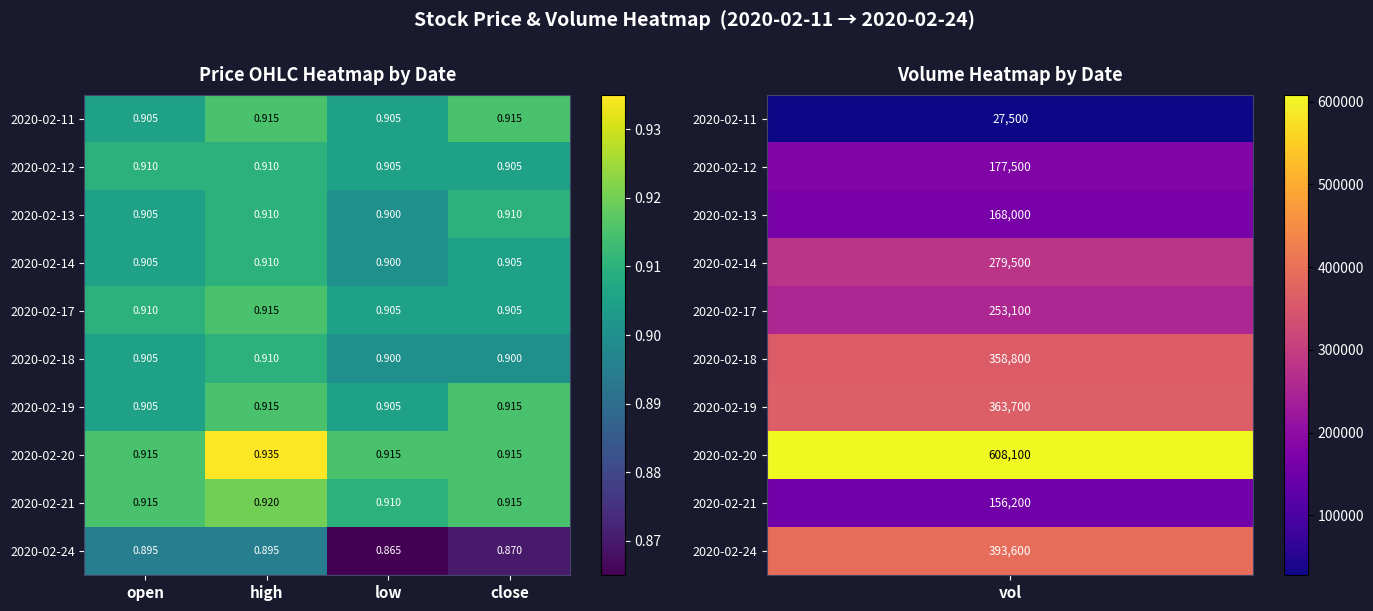

Is the value of 2020-02-12 at low greater than the value of 2020-02-17 at open?

No